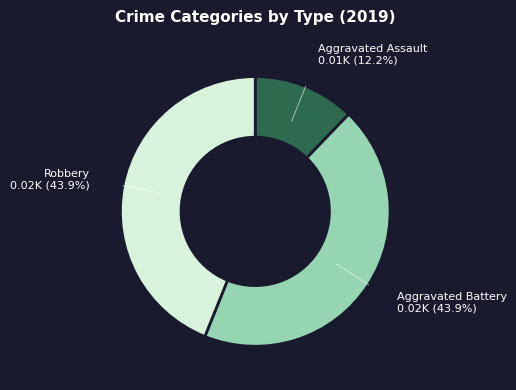

Does any single category account for the majority?

No